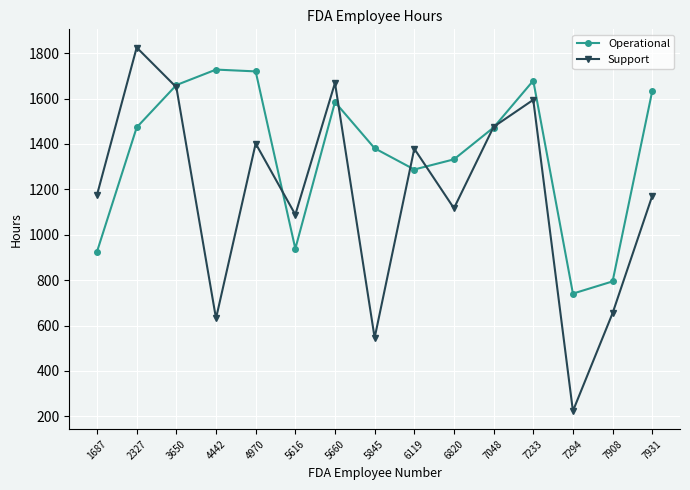

Which series changed the most between 2327 and 5845?

Support